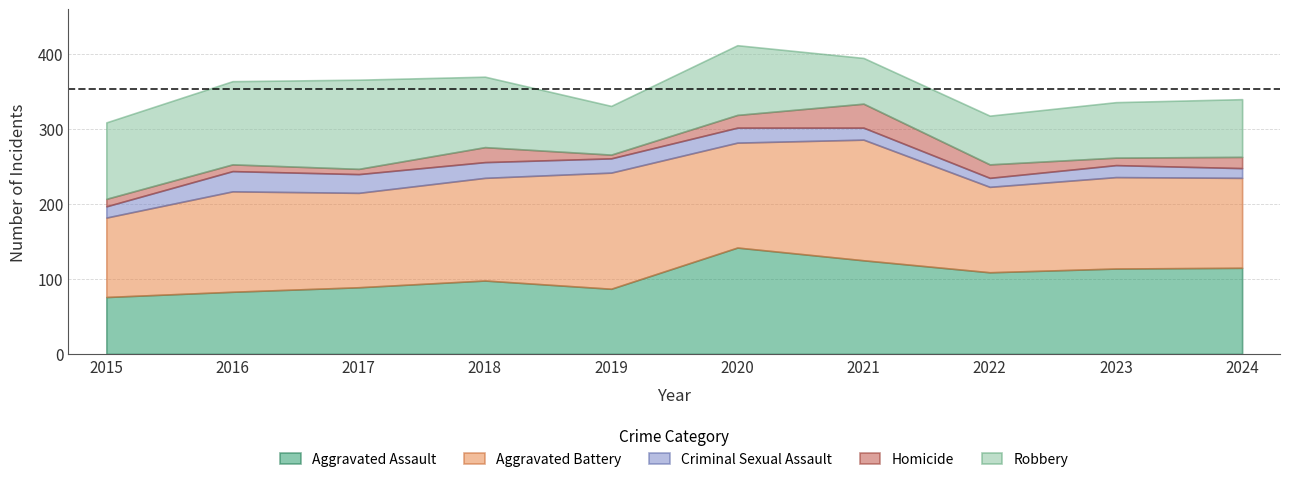

At which category does the chart reach its peak across all series?

2021